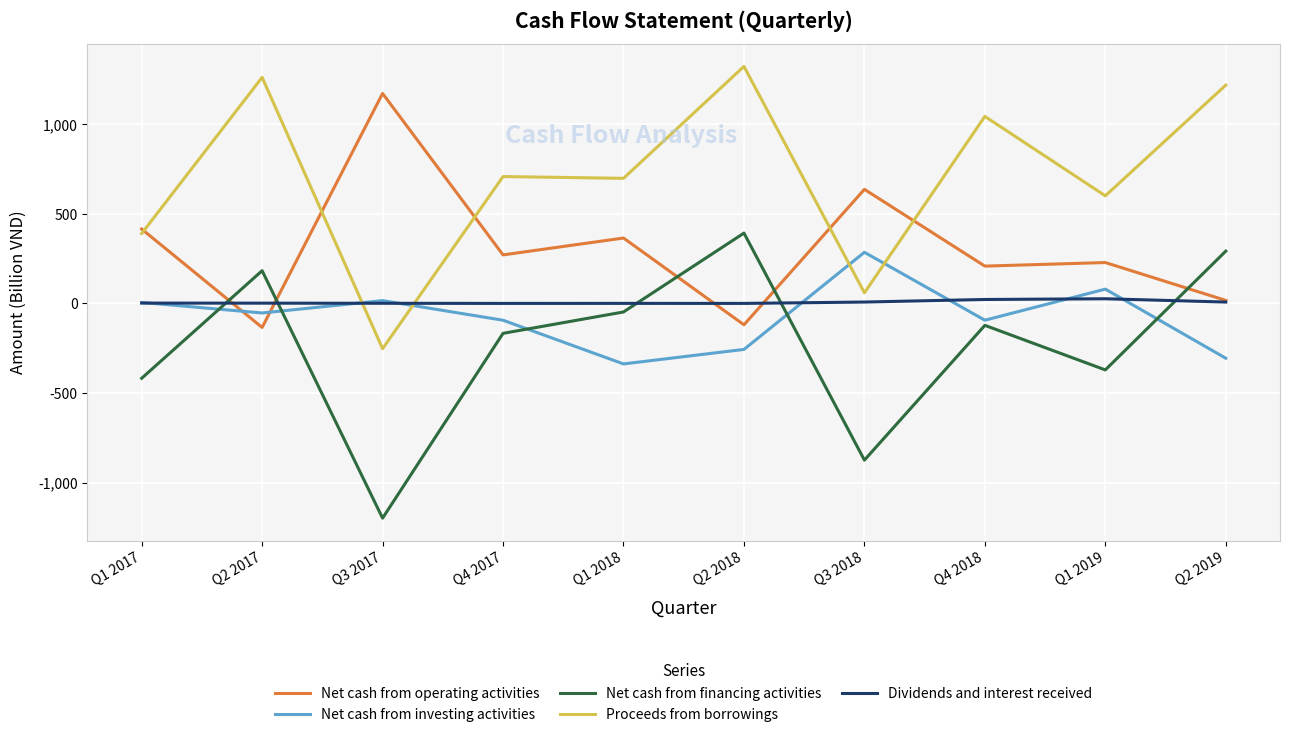

True or false: Dividends and interest received and Net cash from operating activities intersect in this chart.

True